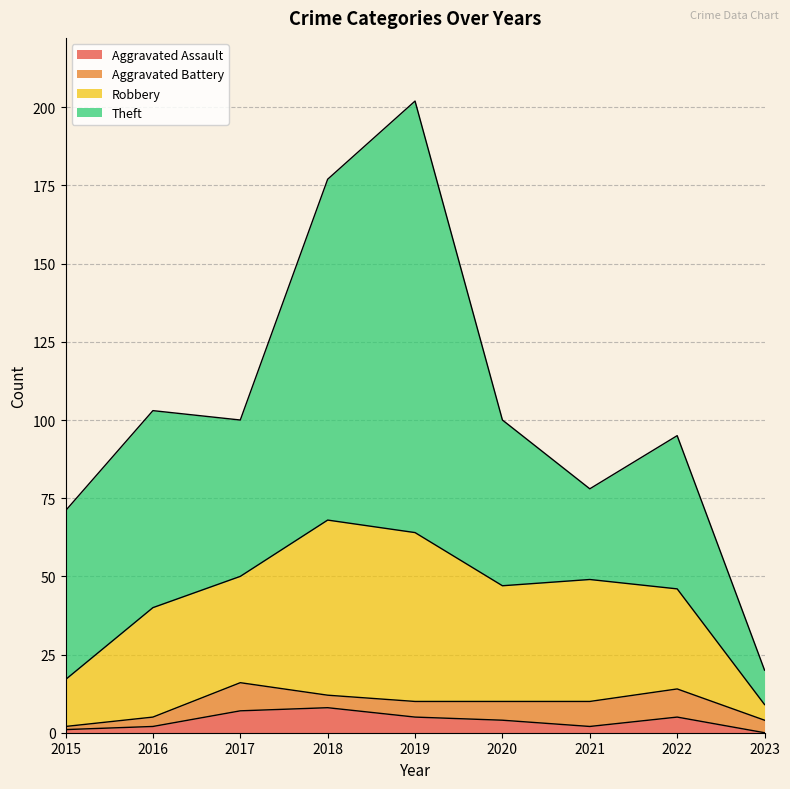

What is the difference between the maximum and minimum values in the Aggravated Assault series?

8